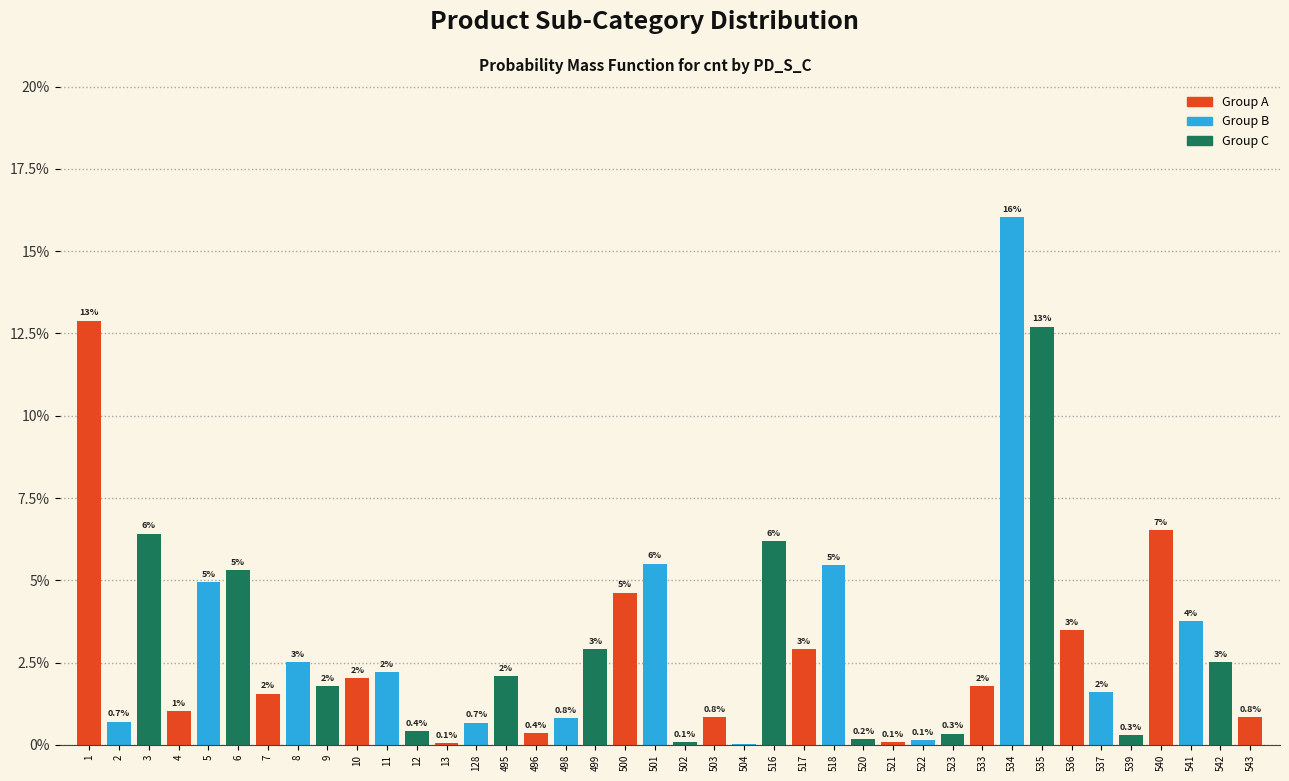

Is it true that the value at 495 is 3.0?

False